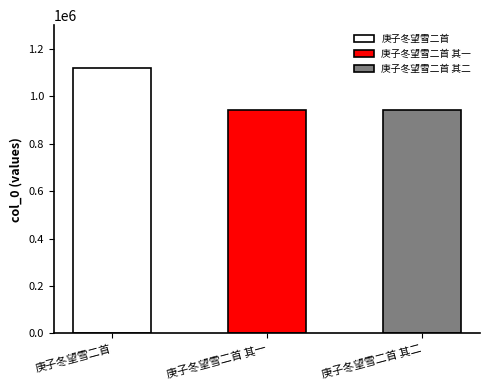

The chart shows a value of 1915556 at 庚子冬望雪二首. True or false?

False